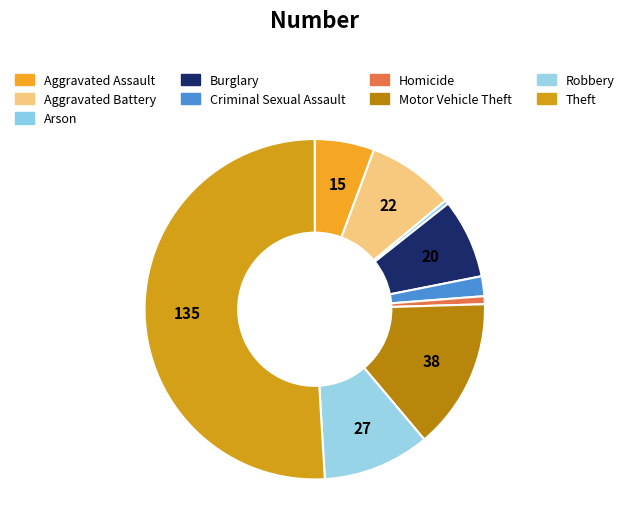

Count the number of slices in the pie.

9